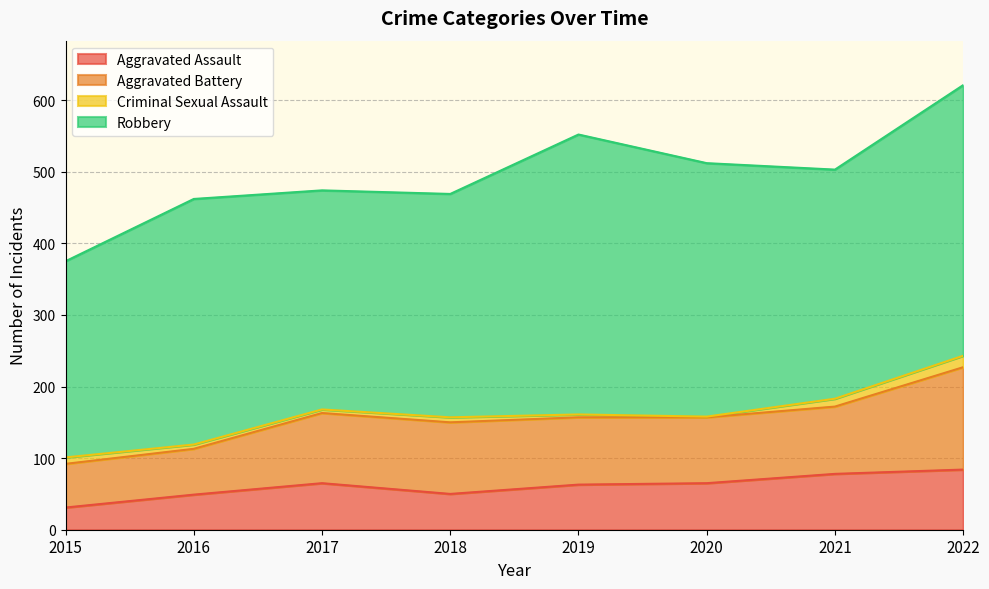

List the series in order of their peak value, lowest first.

Criminal Sexual Assault, Aggravated Assault, Aggravated Battery, Robbery